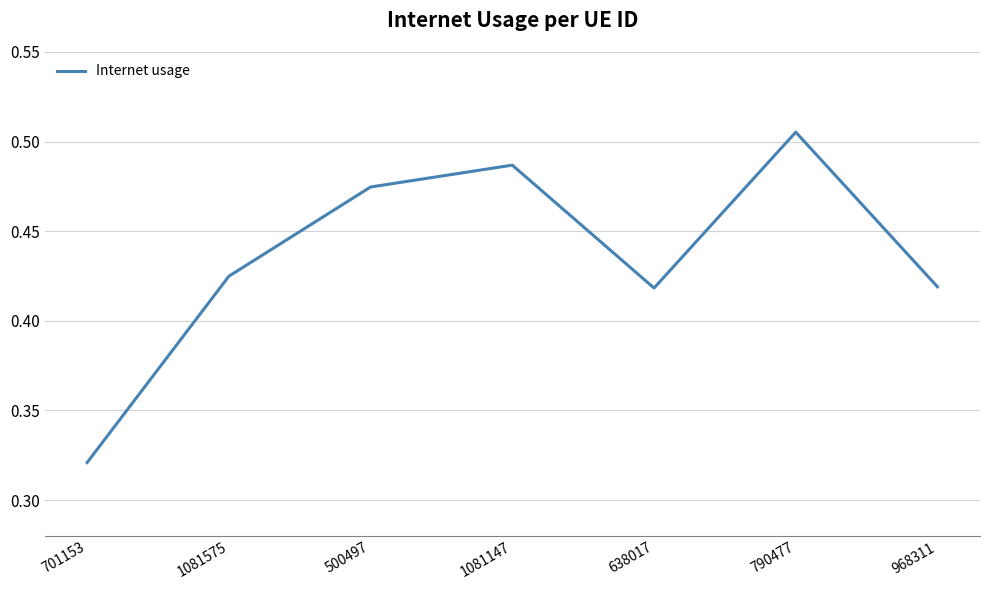

What is the sum of the values at 500497 and 1081147?

1.0